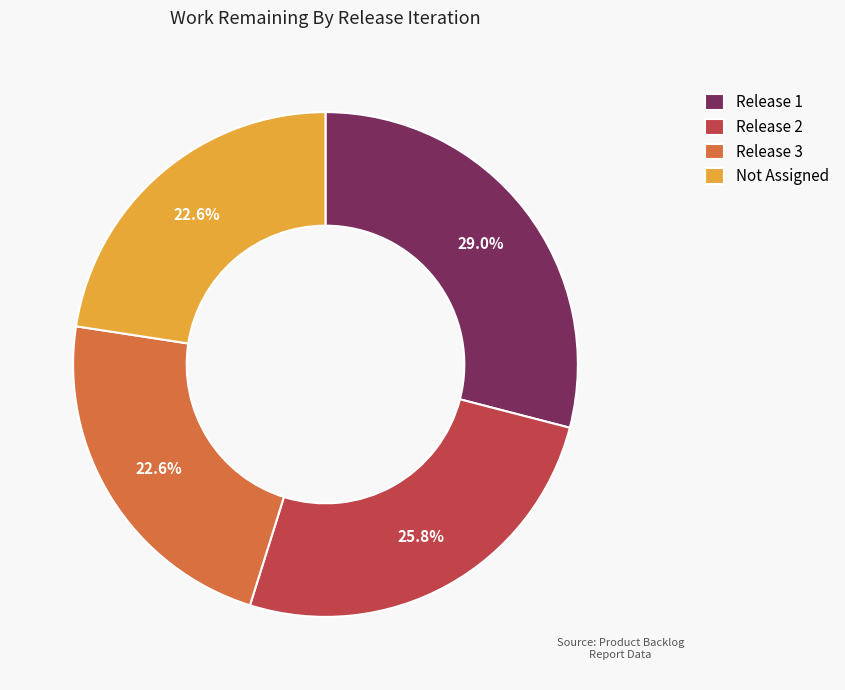

To the nearest percent, what portion does Not Assigned represent?

23%